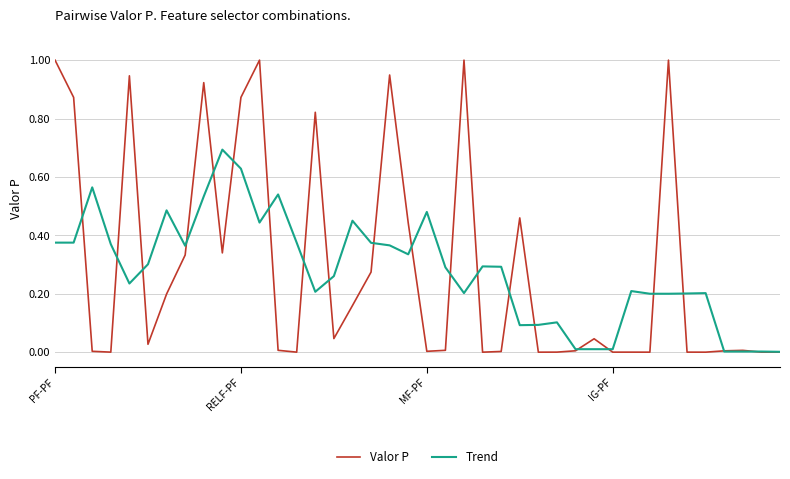

Which series has the largest range (max minus min)?

Valor P